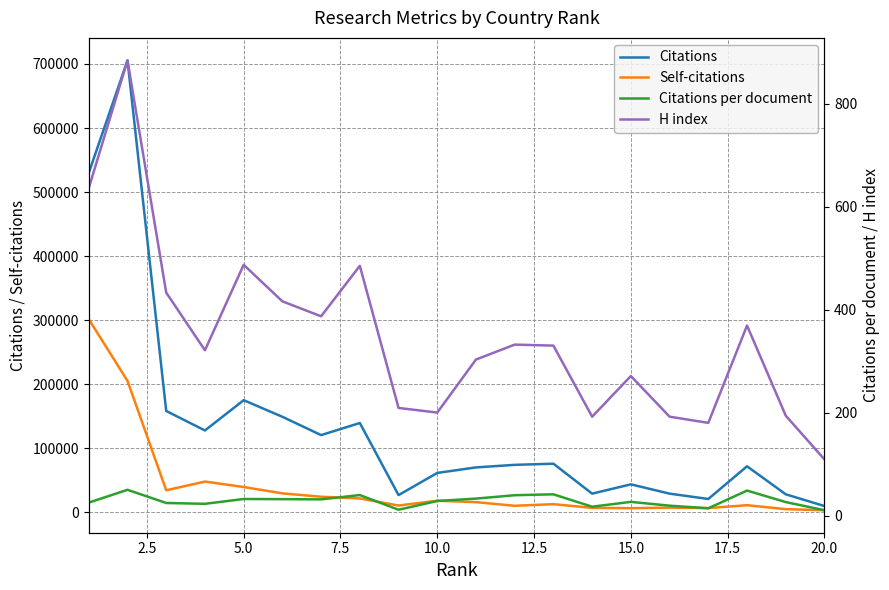

True or false: Citations and Citations per document cross at least once.

False